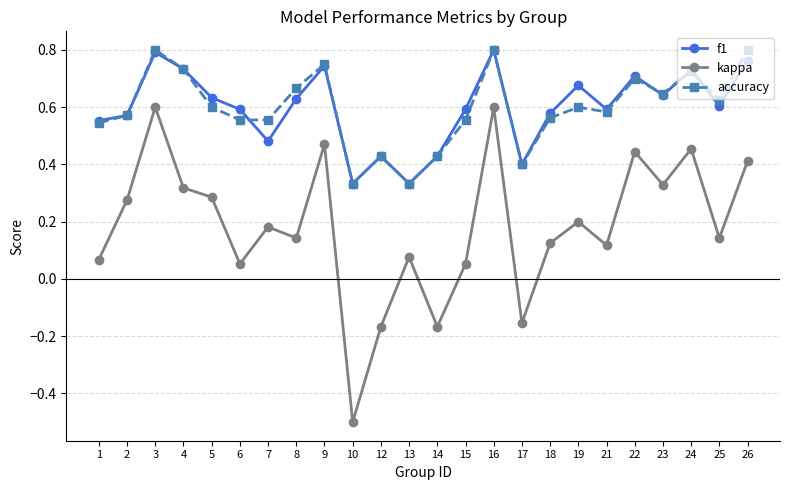

True or false: accuracy and f1 intersect in this chart.

True